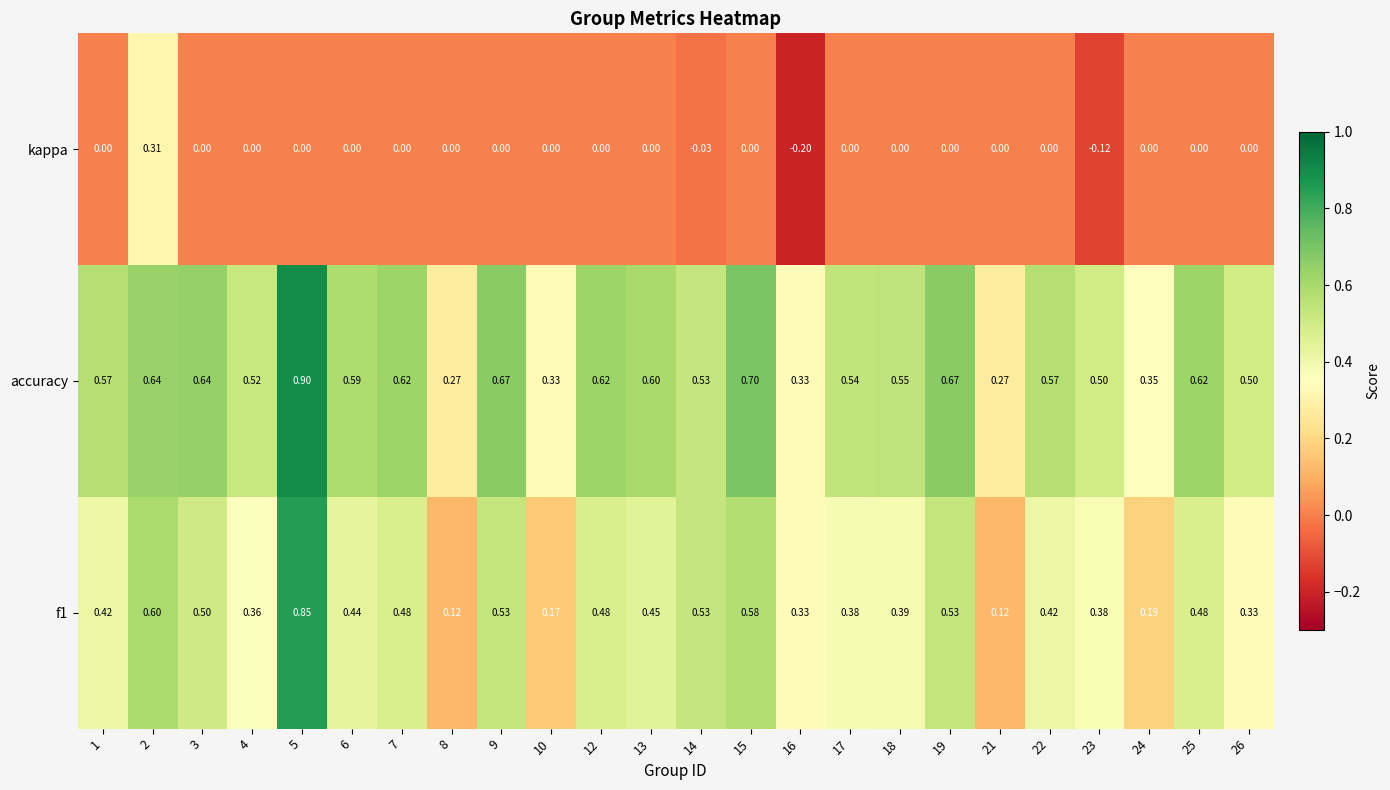

Which series has the largest total across all categories?

accuracy